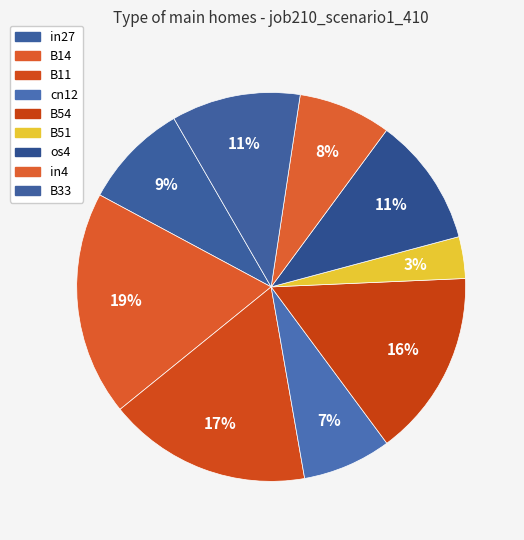

Does os4 account for over 50% of the chart?

No